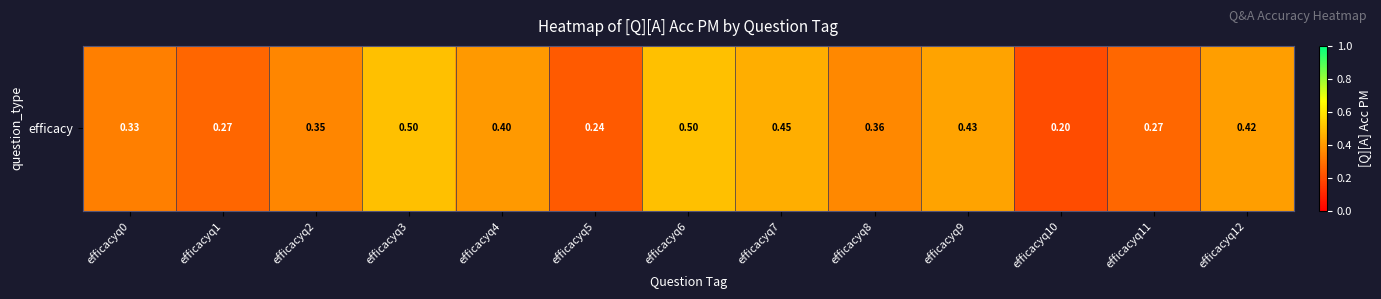

What is the difference between the maximum and minimum values?

0.3